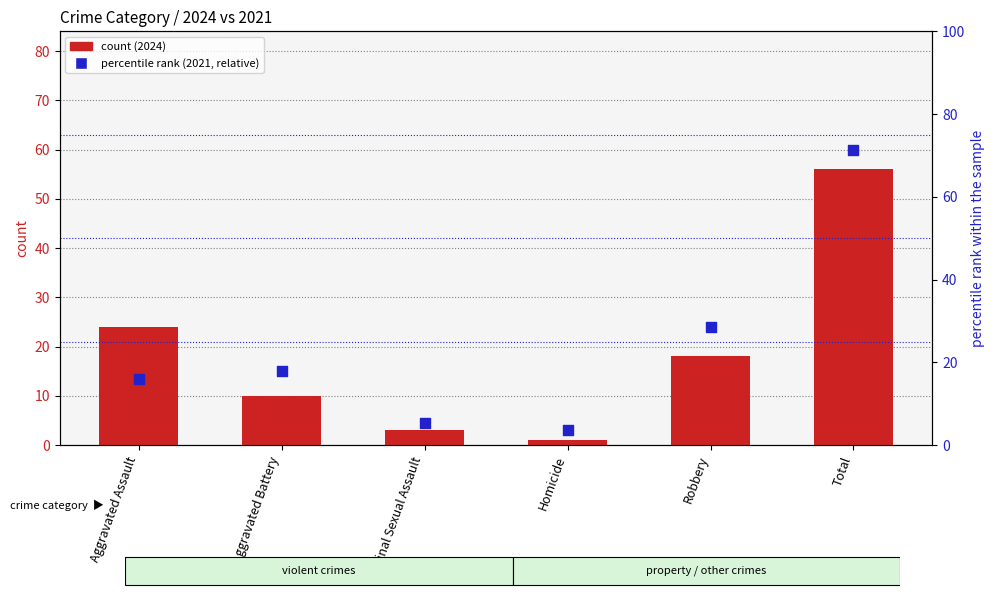

Is the value of count at Aggravated Assault greater than the value of percentile rank within the sample at Aggravated Battery?

Yes